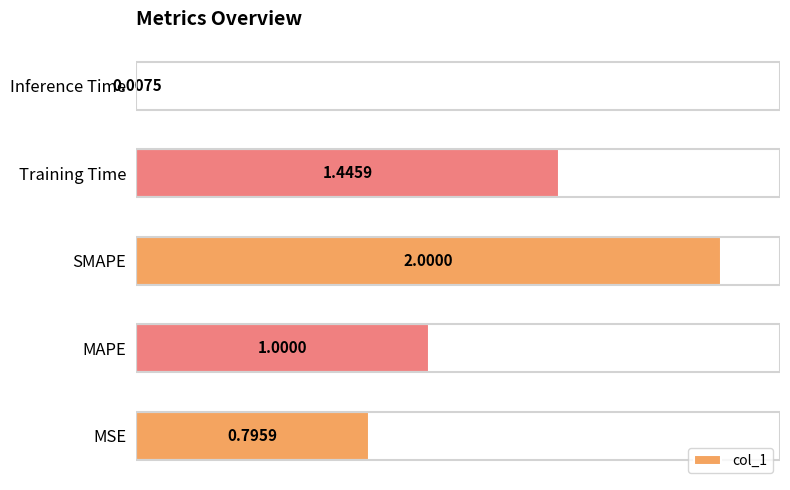

What is the difference between the maximum and minimum values?

2.0